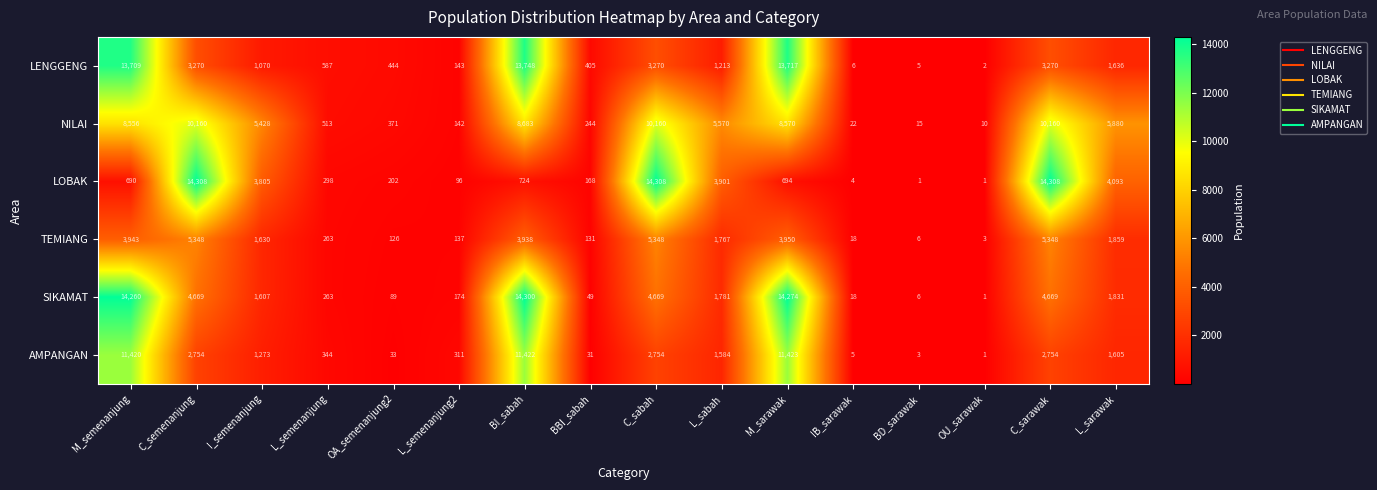

Which series changed the most between OA_semenanjung2 and BBI_sabah?

NILAI